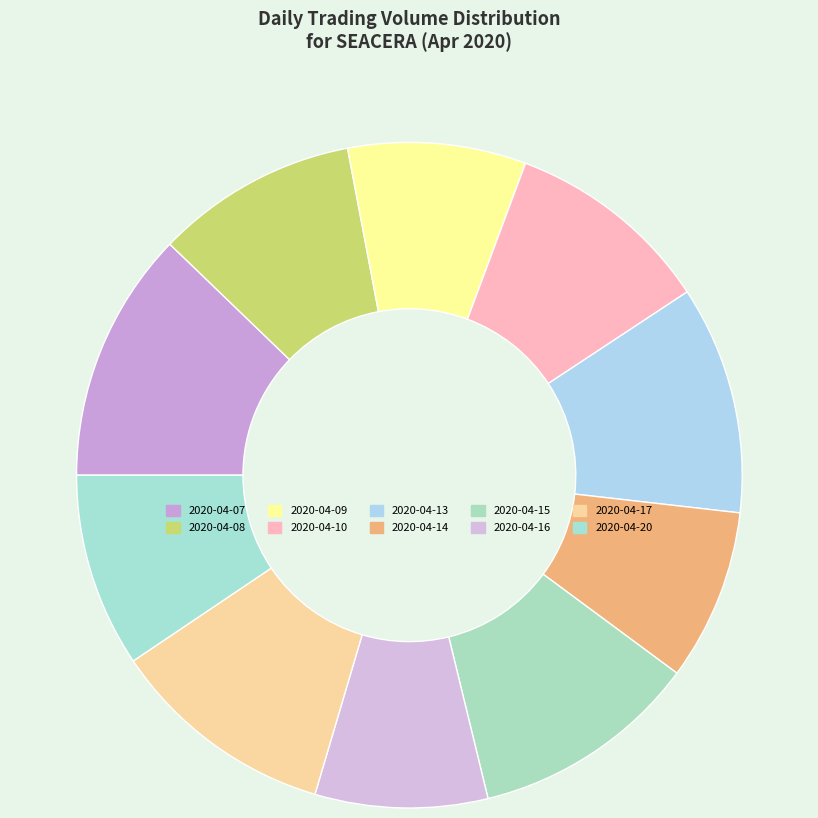

Which slice is the largest?

2020-04-07